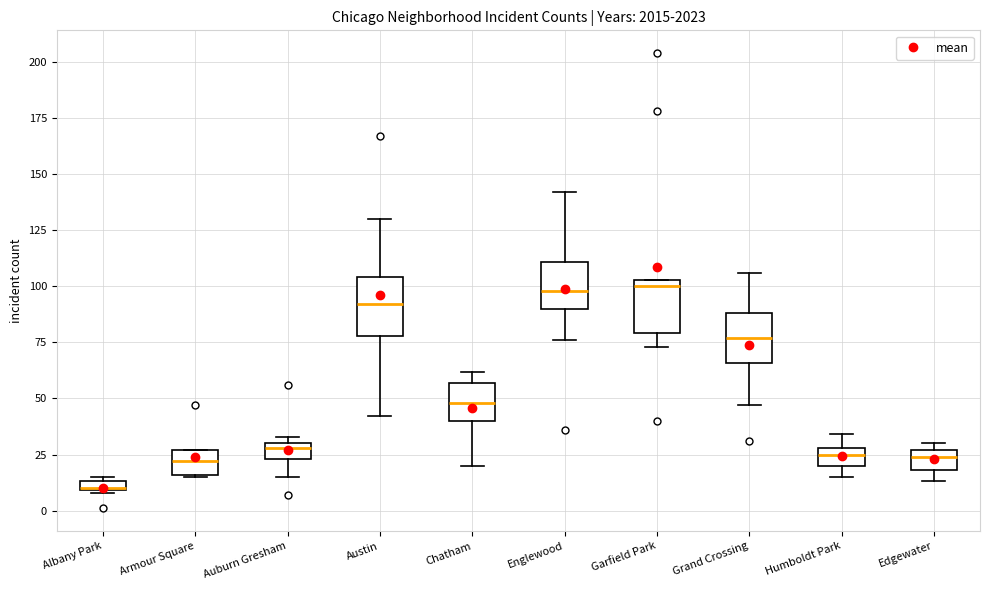

Where does the upper whisker of the box for Englewood end on the y-axis? The values are not printed on the chart, so give them approximately, as read against the axis.

140